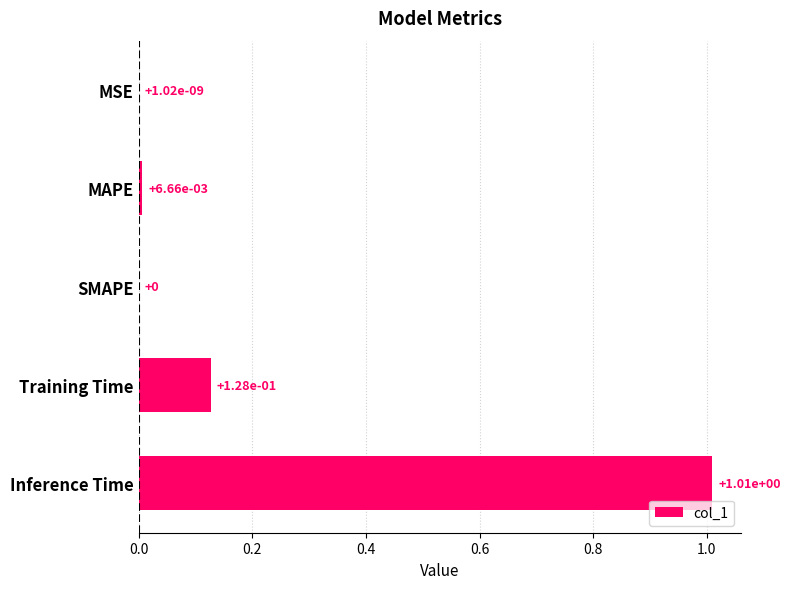

True or false: the data shows 0.6 at Inference Time.

False